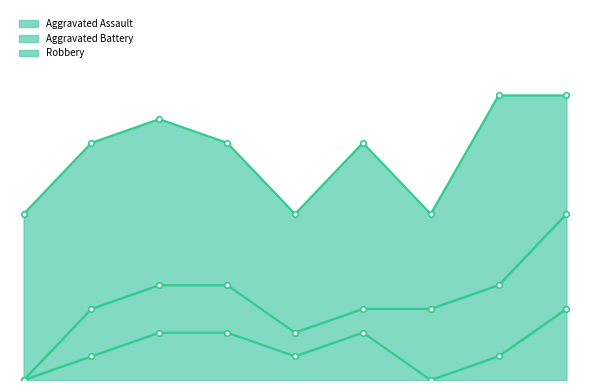

Which category has the highest value across all series?

2022